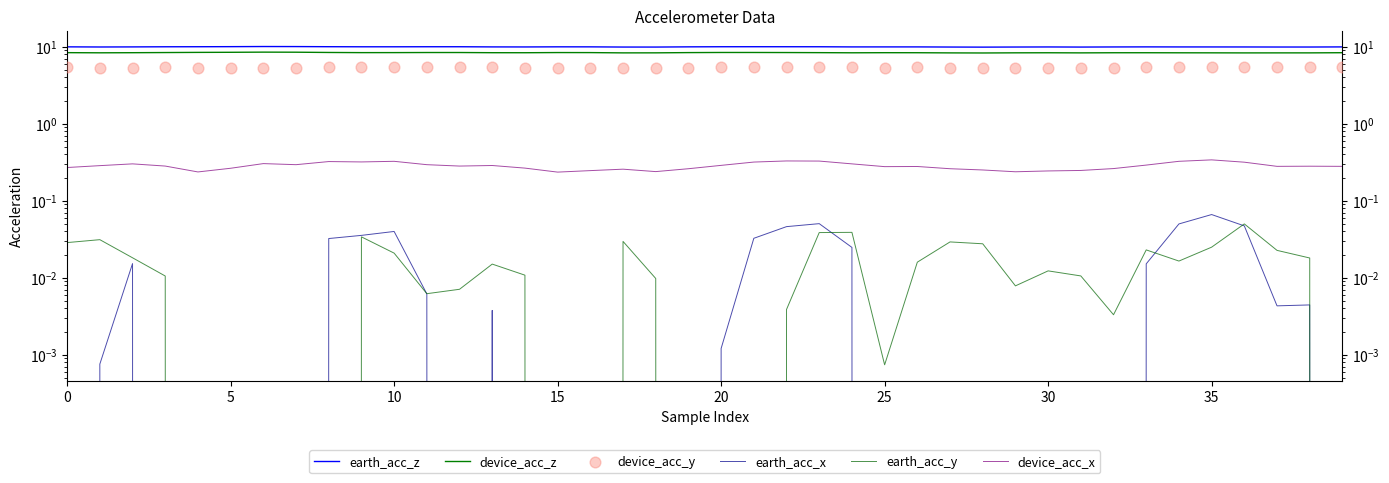

Which series reaches the maximum Y coordinate?

earth_acc_z